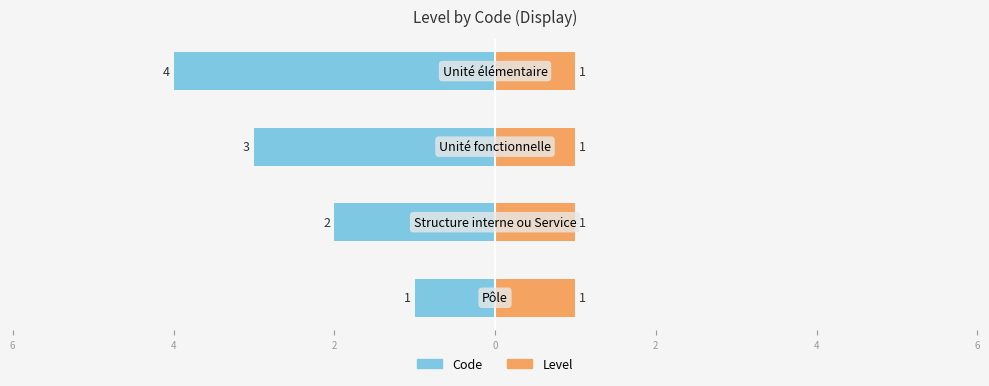

Between 2 and 0, which series saw the biggest shift?

Code